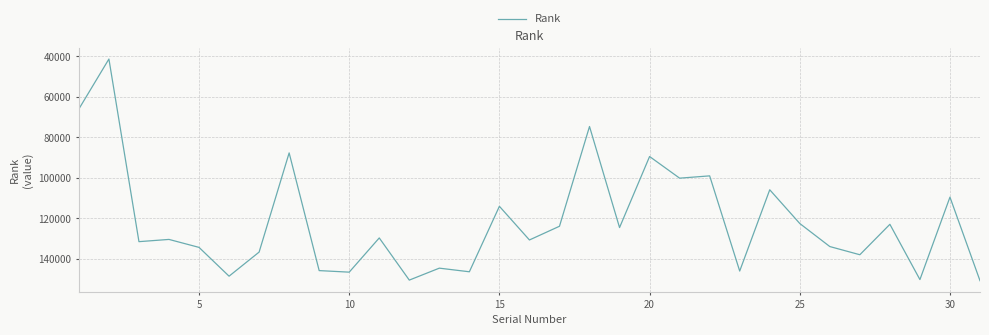

What is the difference between the maximum and minimum values?

109510